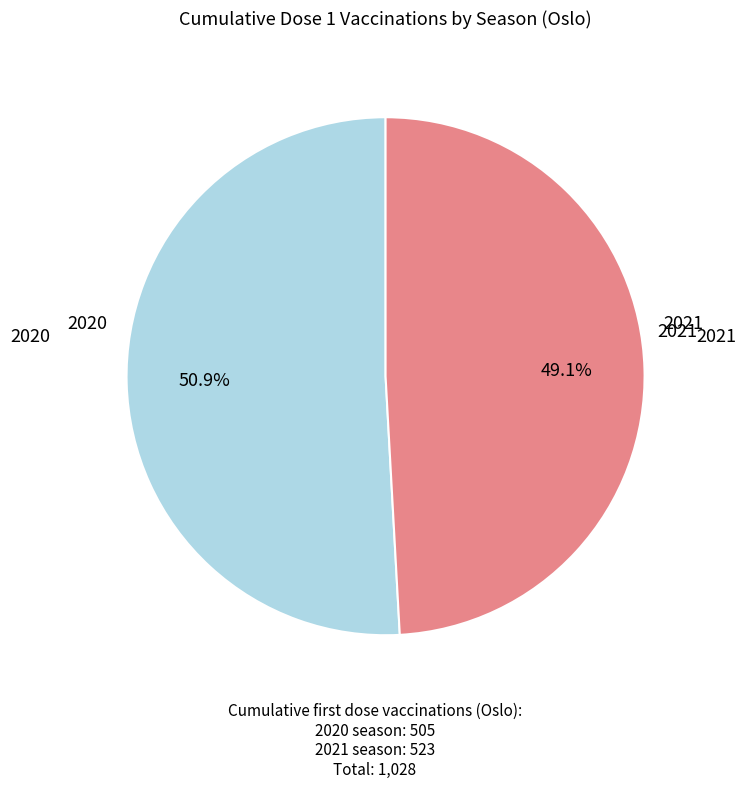

Is there any slice that represents more than half of the pie?

Yes